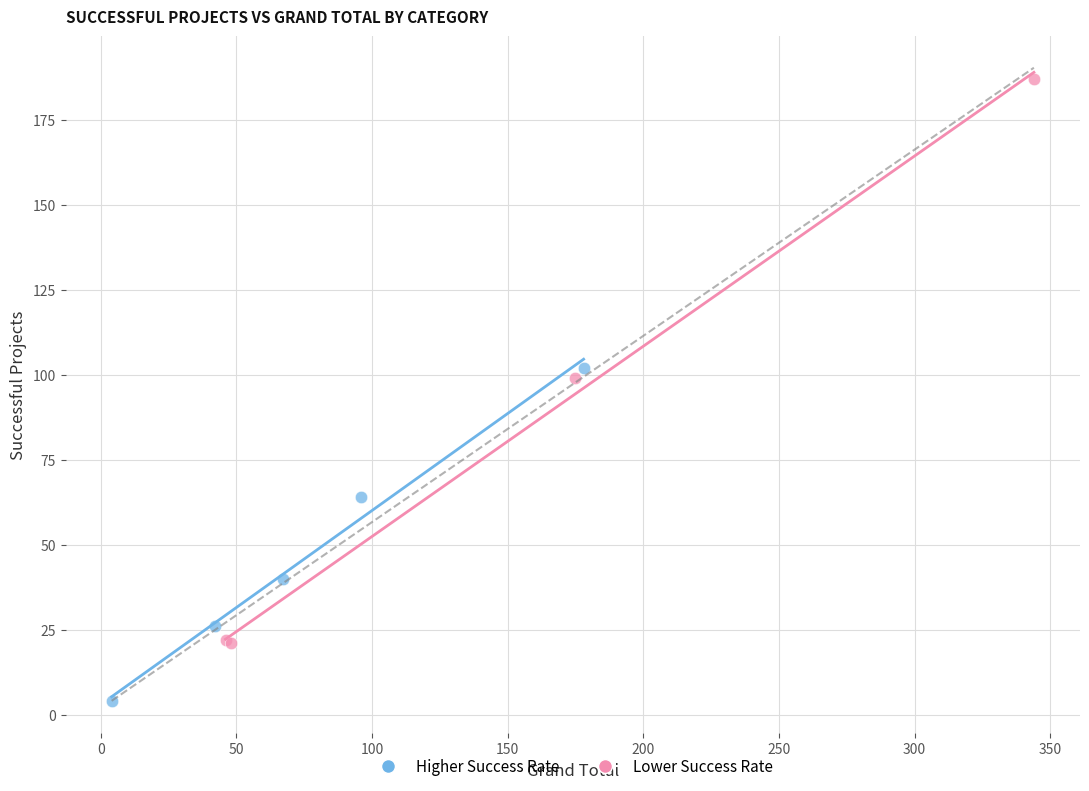

Which series reaches the minimum Y coordinate?

Higher Success Rate